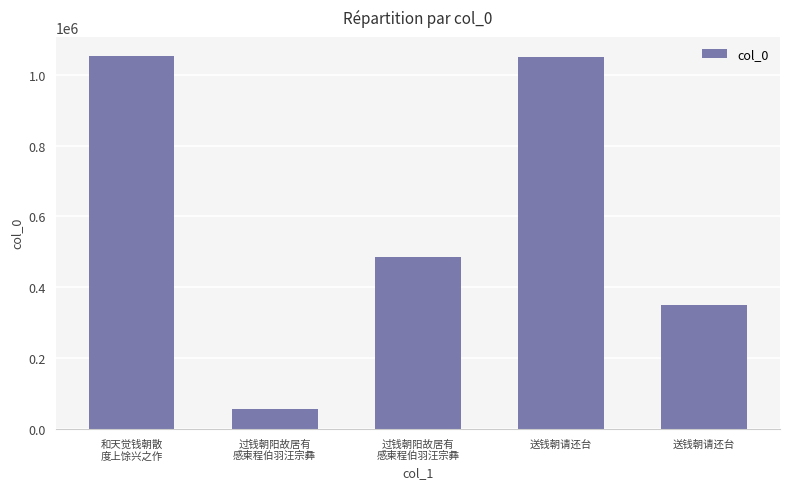

Which has a higher value, 送钱朝请还台 or 过钱朝阳故居有
感柬程伯羽汪宗彝?

送钱朝请还台